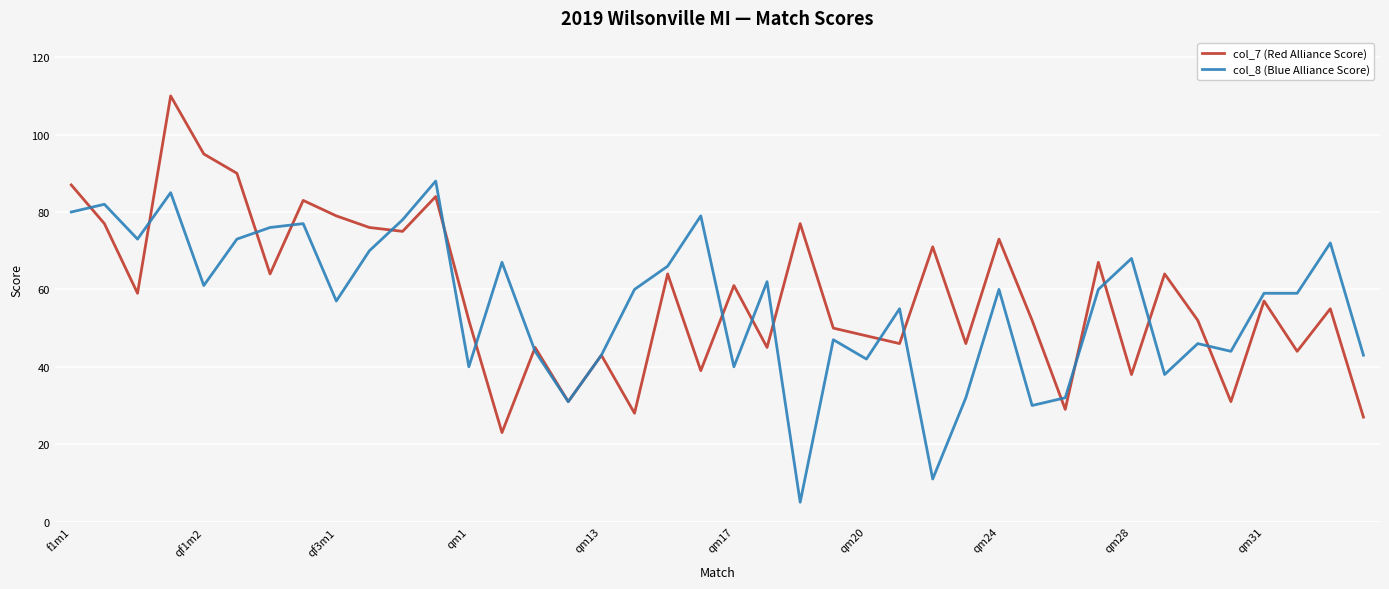

Is this an area chart (filled region under the line)?

No